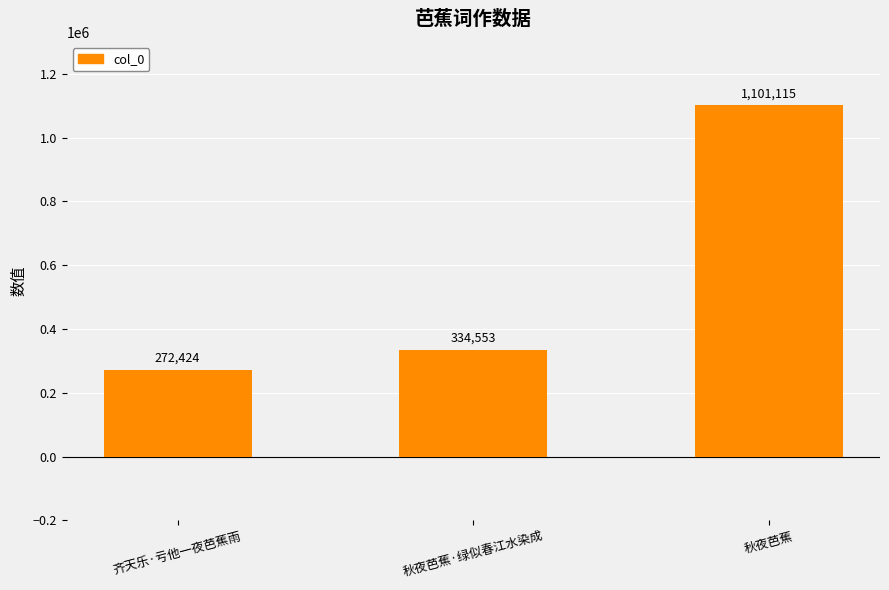

True or false: the data shows 562961 at 秋夜芭蕉·绿似春江水染成.

False